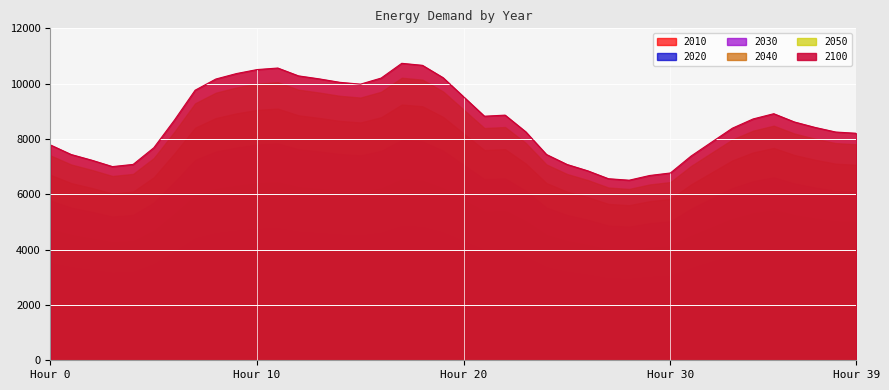

Which series has the largest total across all categories?

2100